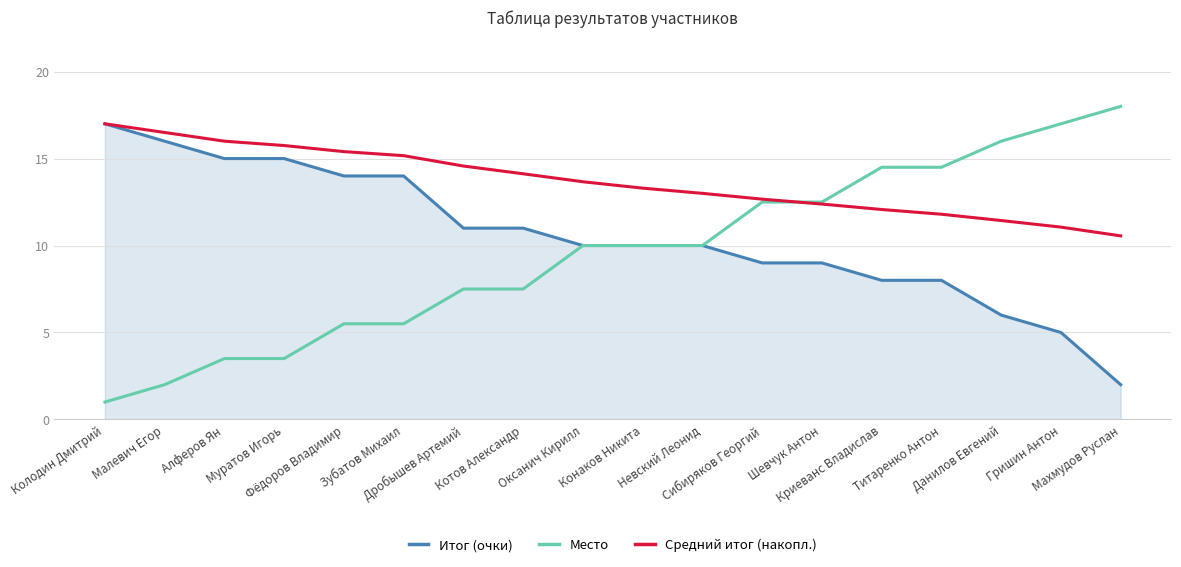

Which series has the largest total across all categories?

Средний итог (накопл.)